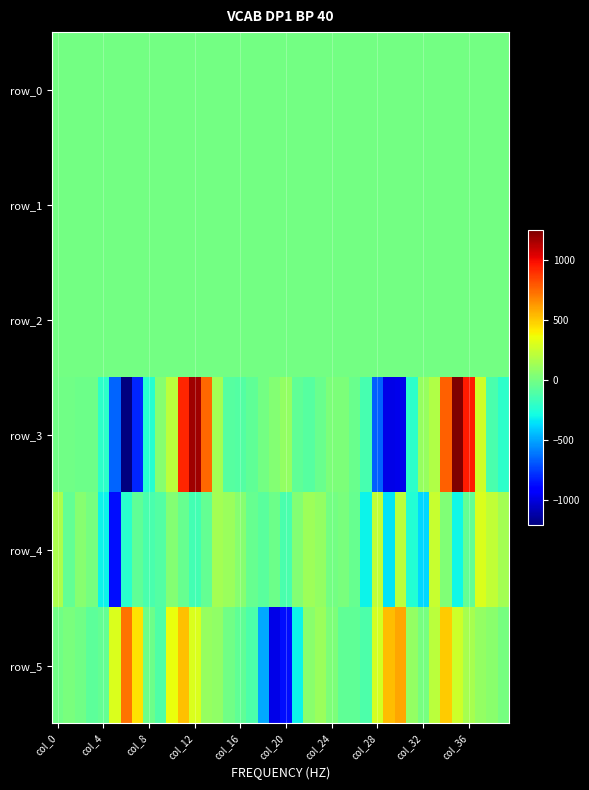

What is the maximum value for row_2?

1.6